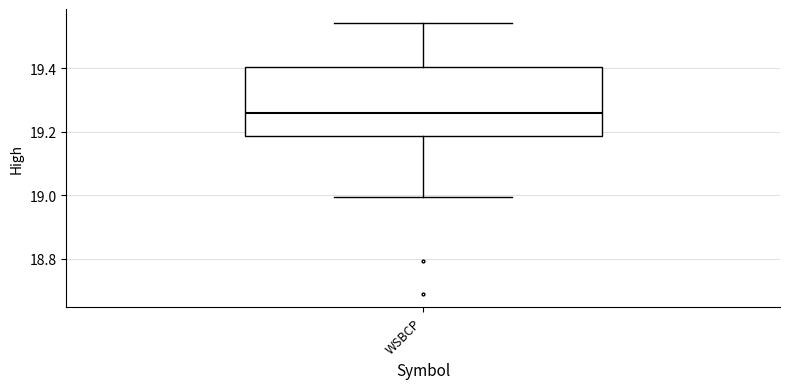

Transcribe this box plot: give where the median line is, the range the box spans, and where the two whiskers end, as read against the y-axis. The values are not printed on the chart, so give them approximately, as read against the axis.

median 19.26, box 19.18 to 19.40, whiskers 19.00 to 19.54